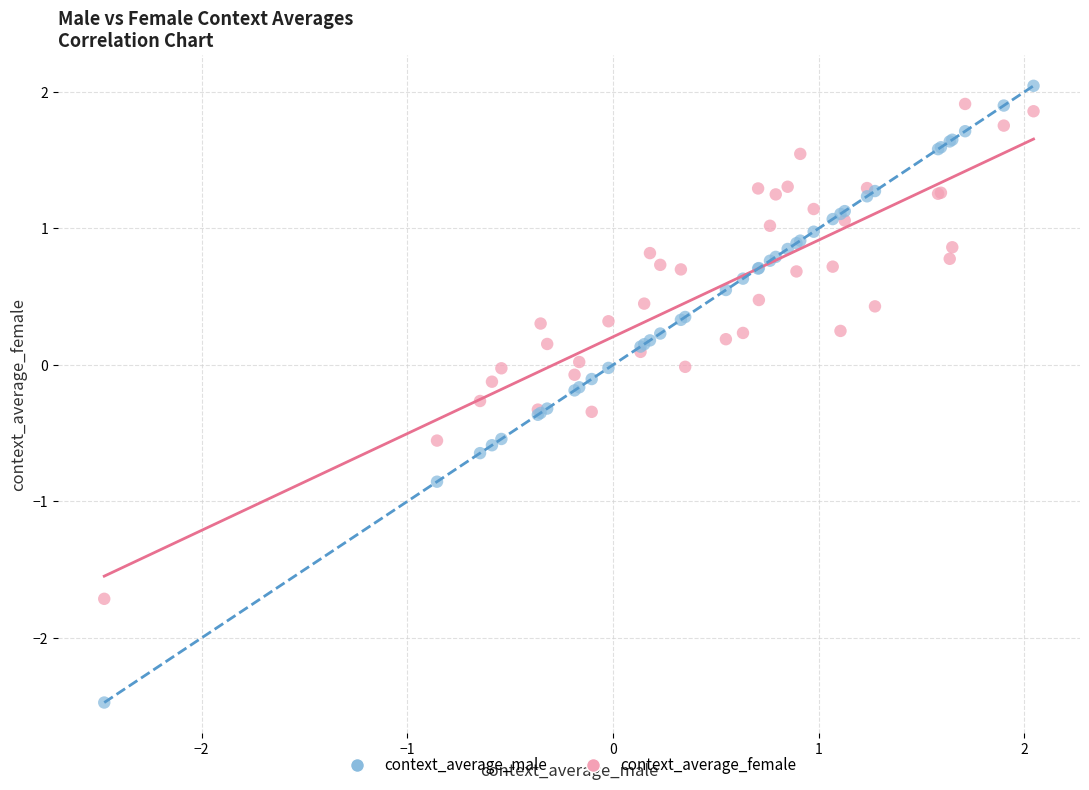

What is the X range (max minus min) for the scatter plot?

4.5